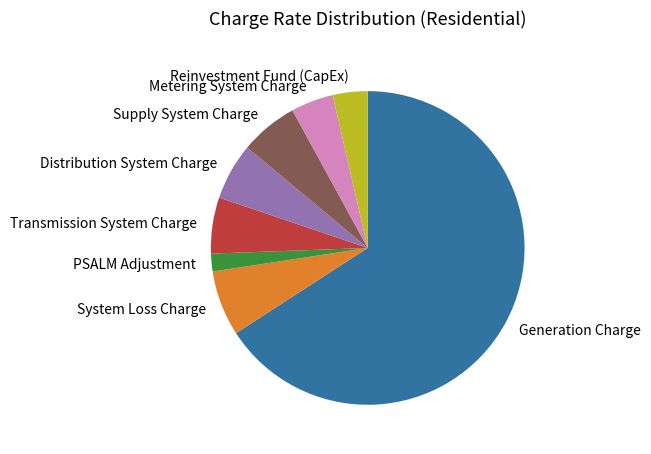

Combined, do System Loss Charge and Supply System Charge account for over 50%?

No